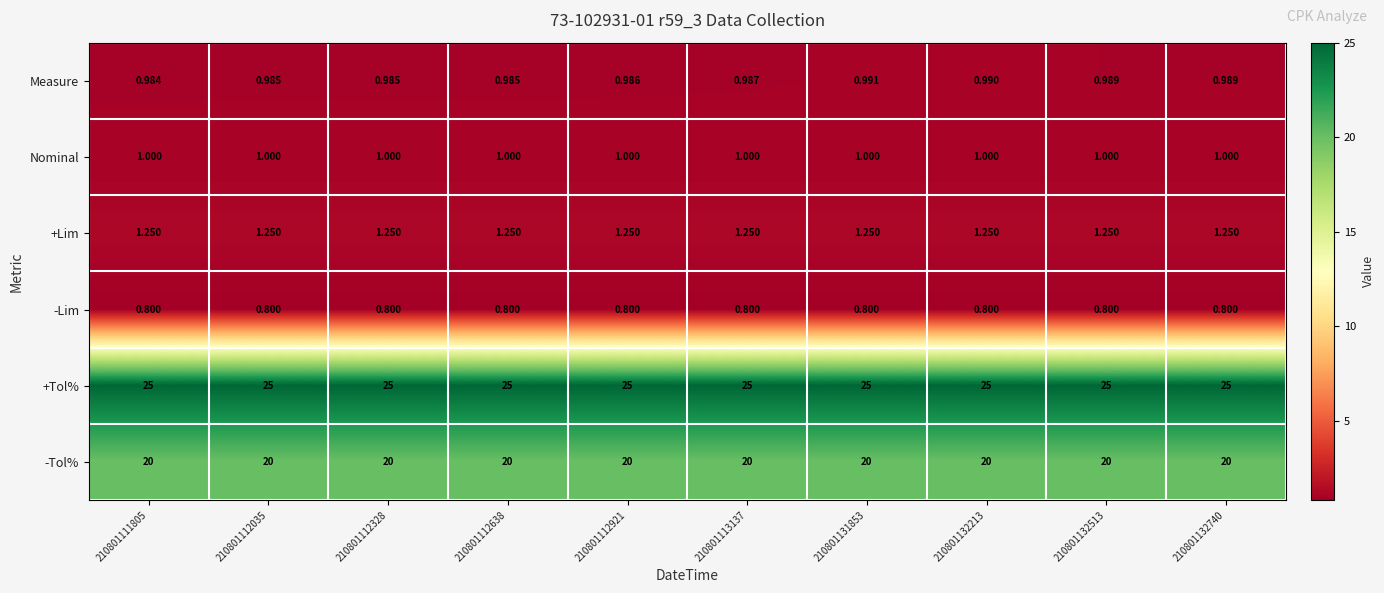

Between 210801113137 and 210801132213, which series saw the biggest shift?

Measure